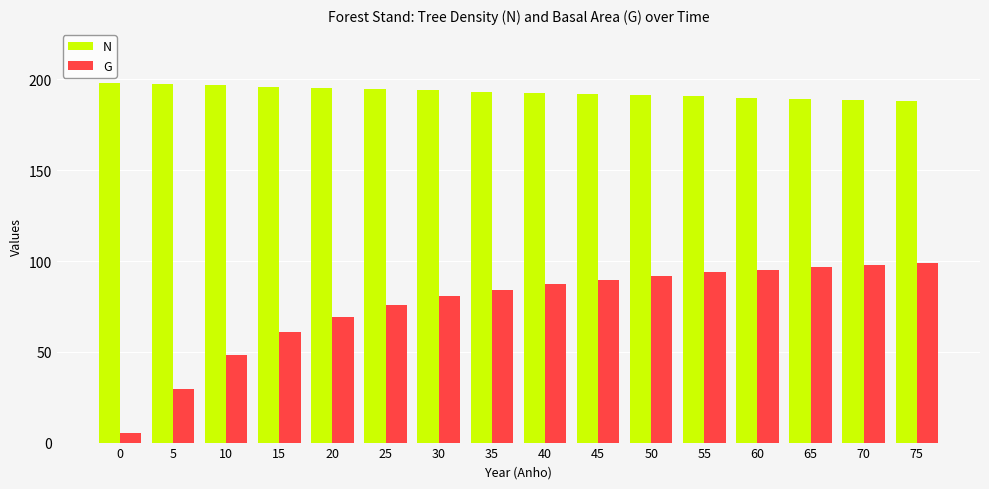

What is the sum of all N values?

3088.4